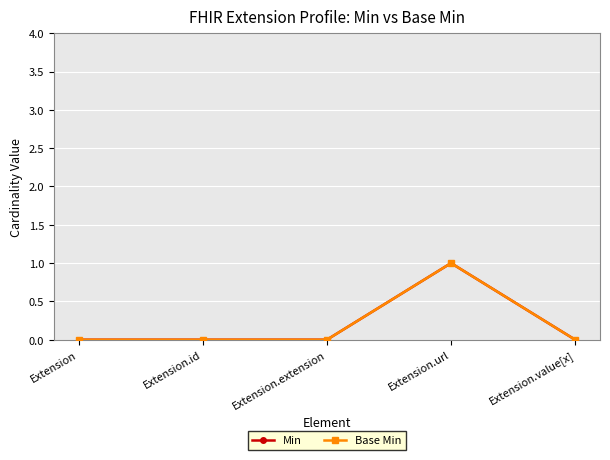

Does the chart have visible grid lines?

Yes